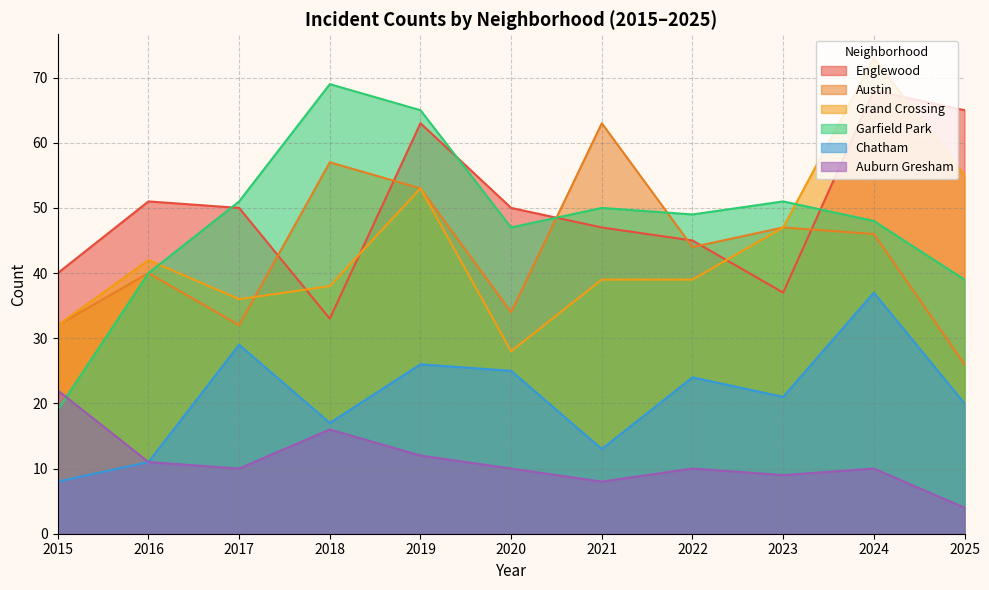

What are all the series names shown in the legend?

Englewood, Austin, Grand Crossing, Garfield Park, Chatham, Auburn Gresham